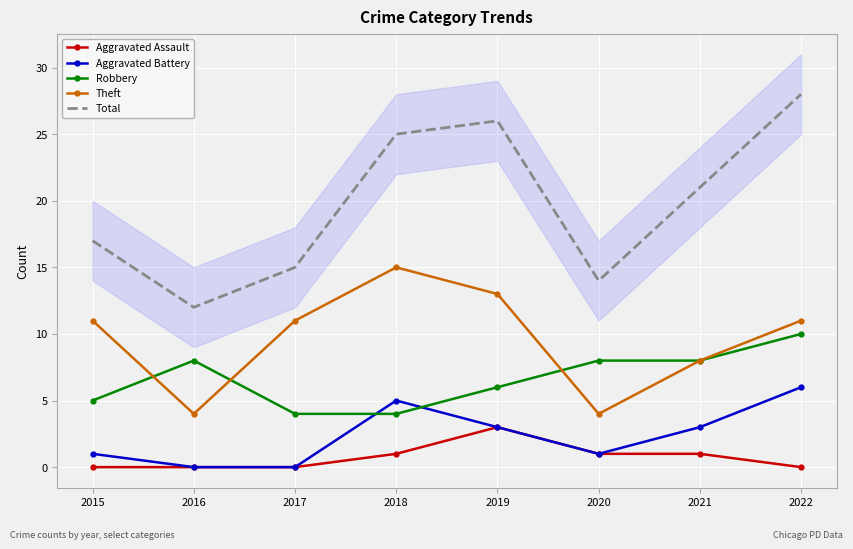

True or false: Theft and Total intersect in this chart.

False